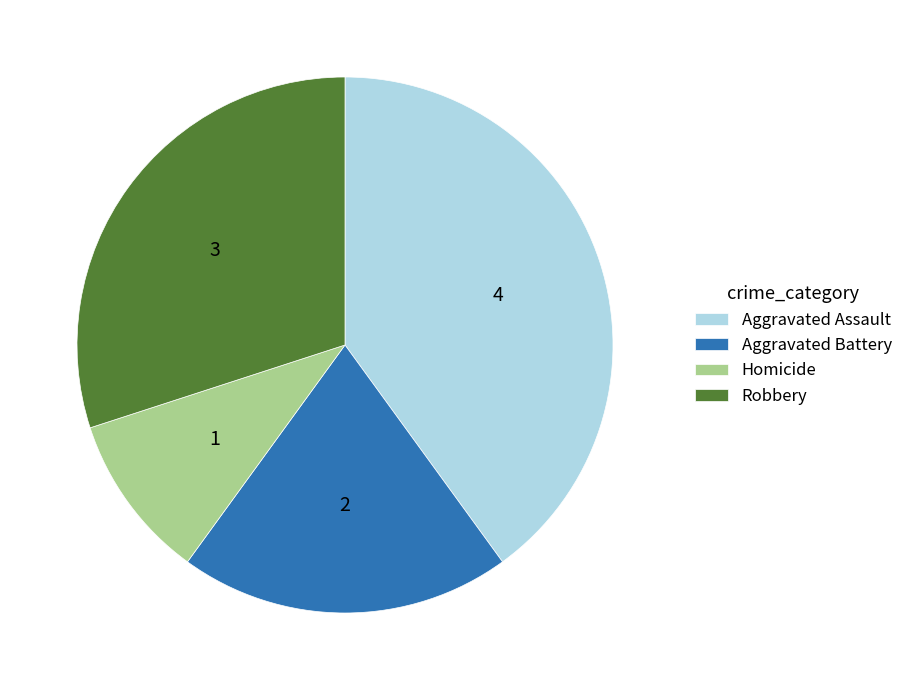

Rank the categories by value from highest to lowest.

Aggravated Assault, Robbery, Aggravated Battery, Homicide